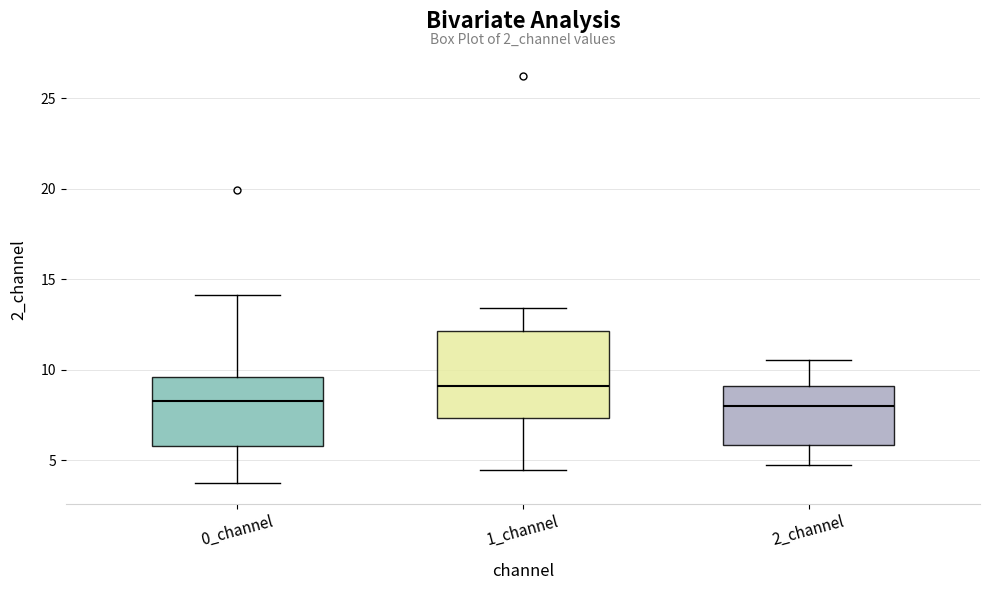

Reading left to right, read every box against the y-axis: the position of its median line, the range the box covers, and the ends of its whiskers. The values are not printed on the chart, so give them approximately, as read against the axis.

0_channel: median 8.5, box 6.0 to 9.5, whiskers 3.5 to 14.0
1_channel: median 9.0, box 7.5 to 12.0, whiskers 4.5 to 13.5
2_channel: median 8.0, box 6.0 to 9.0, whiskers 4.5 to 10.5